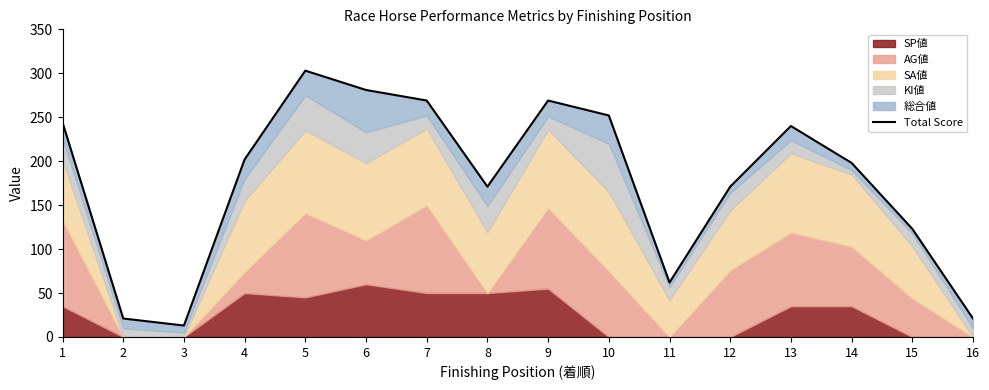

Where does the data first go above 202?

1